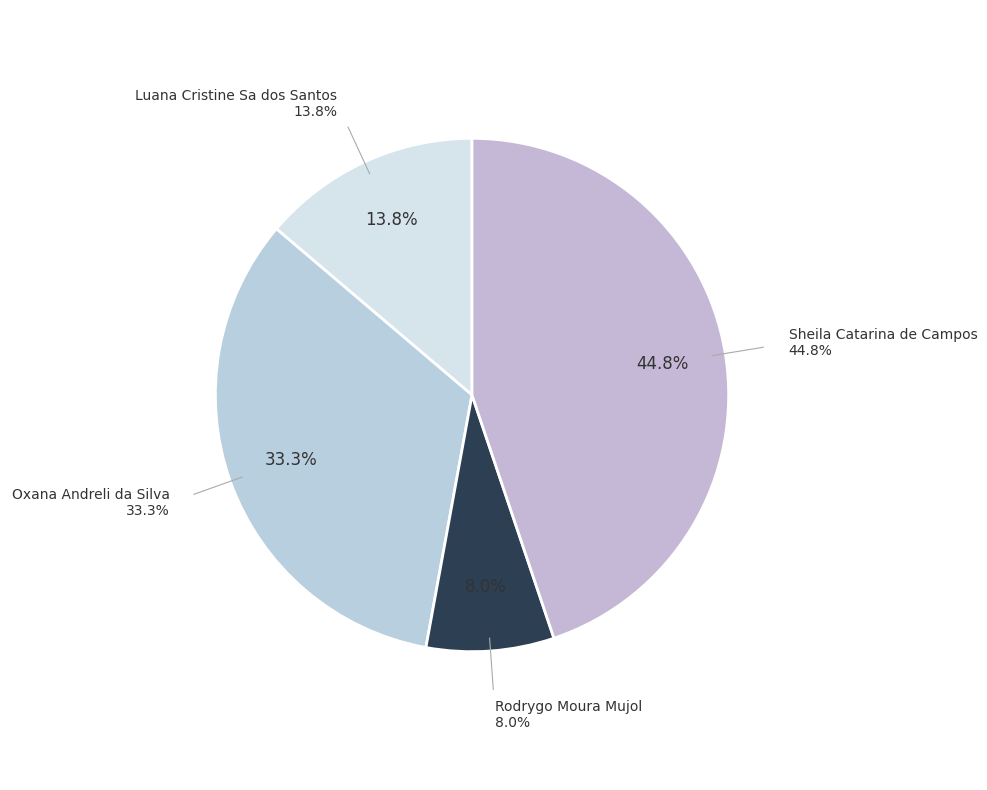

Approximately how many times larger is the value at Luana Cristine Sa dos Santos compared to Rodrygo Moura Mujol?

1.7